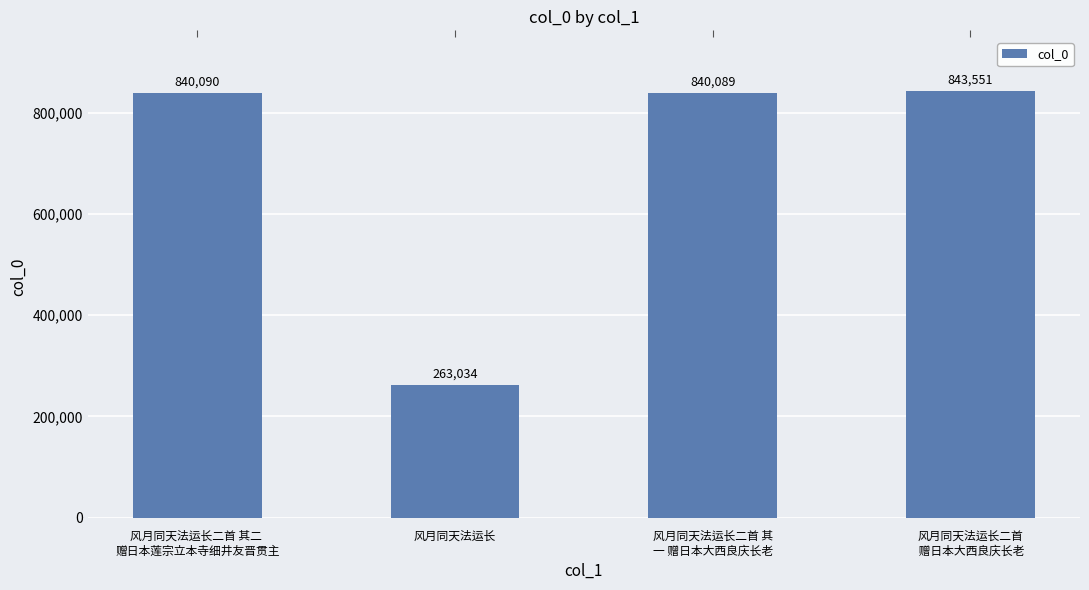

List the labels in order of value, smallest first.

风月同天法运长, 风月同天法运长二首 其
一 赠日本大西良庆长老, 风月同天法运长二首 其二 
赠日本莲宗立本寺细井友晋贯主, 风月同天法运长二首
 赠日本大西良庆长老